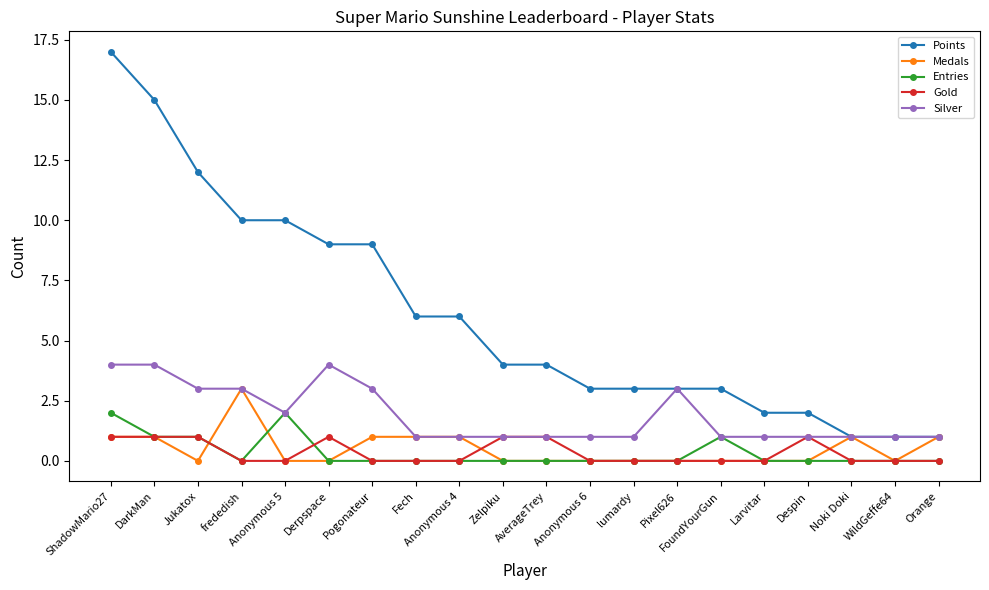

Which series has the largest total across all categories?

Points